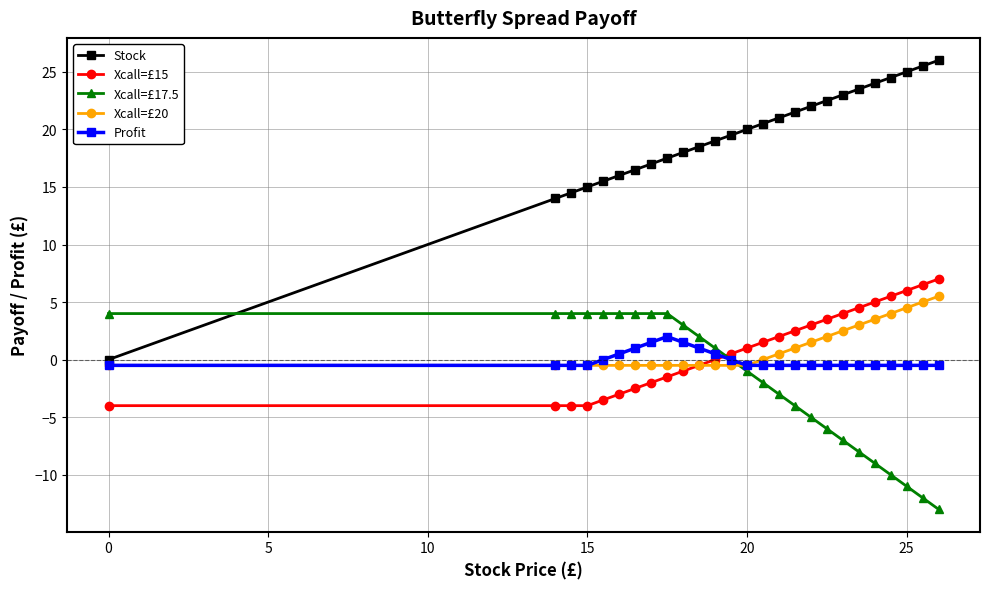

What is the value of the Xcall=£17.5 point at the 22nd from the left?

-9.0